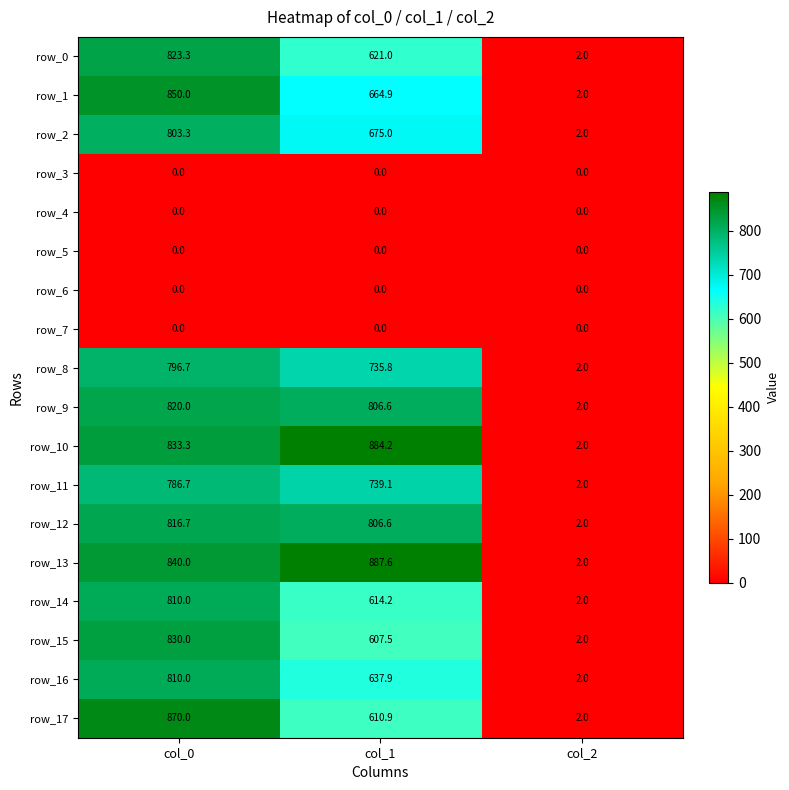

List the labels in order of row_8 value, largest first.

col_0, col_1, col_2